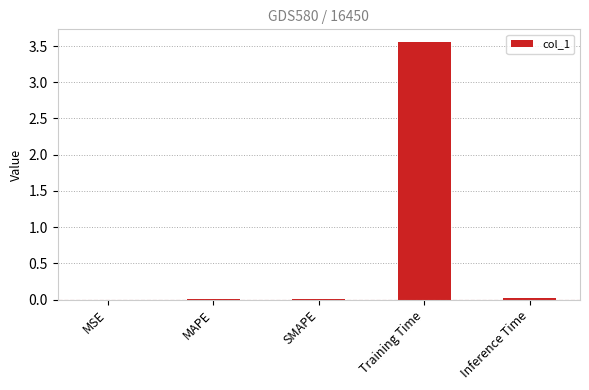

At which category does the chart reach its peak across all series?

Training Time